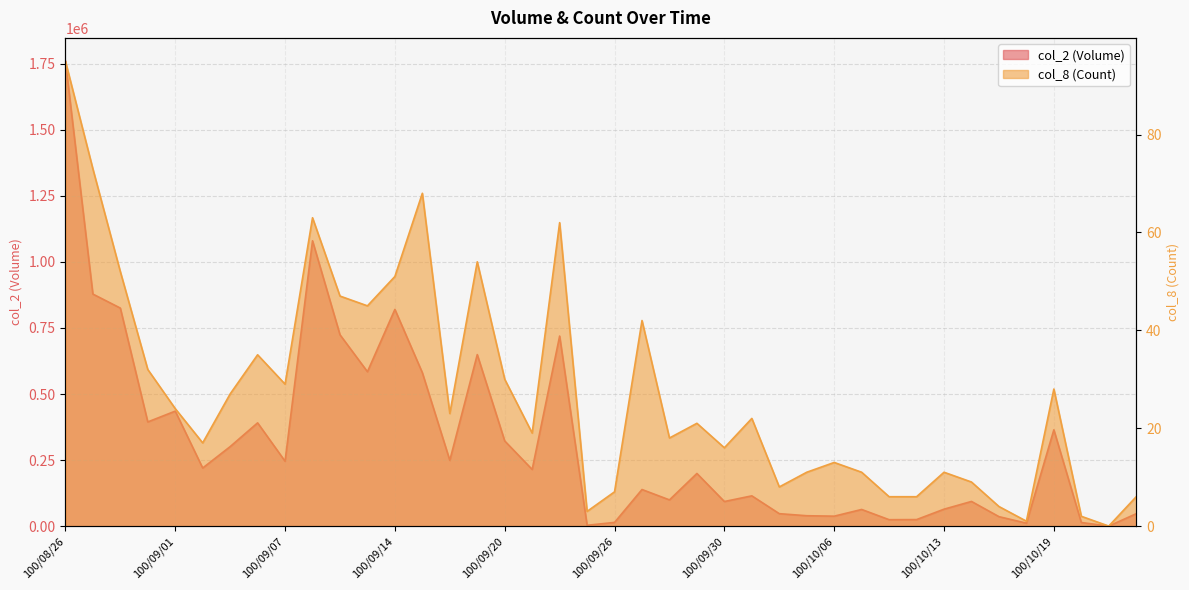

Which series has the widest spread of values?

col_2 (Volume)